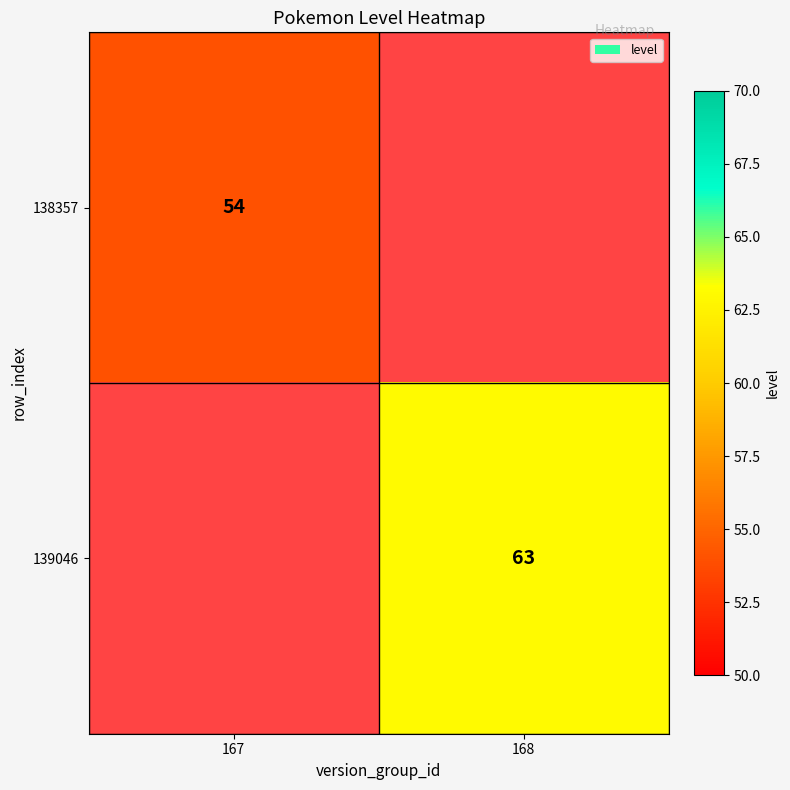

Between 167 and 168, which is larger?

168